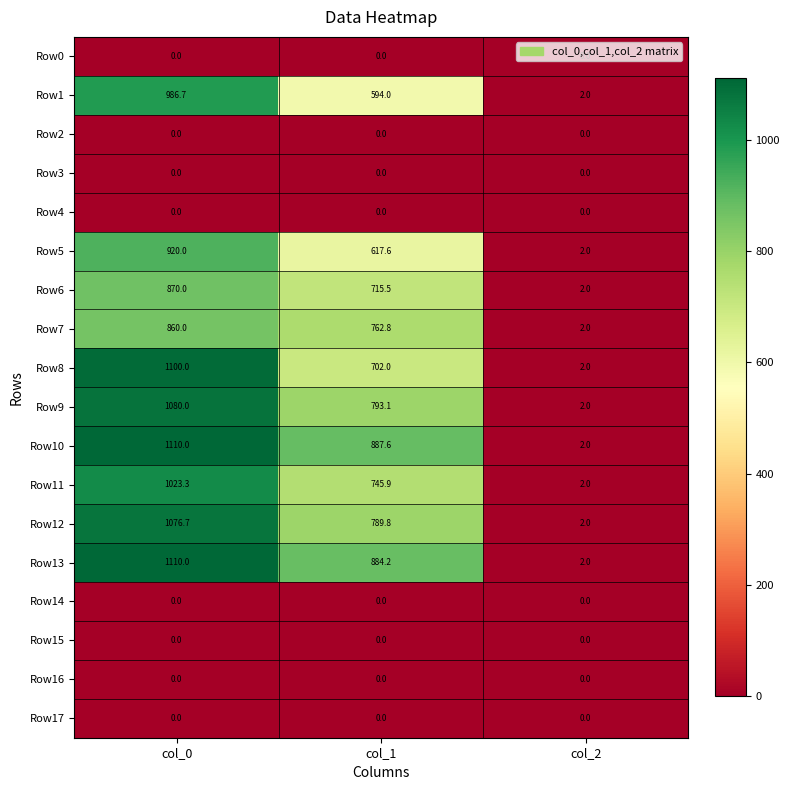

What is the total value across all series at col_1?

7492.5